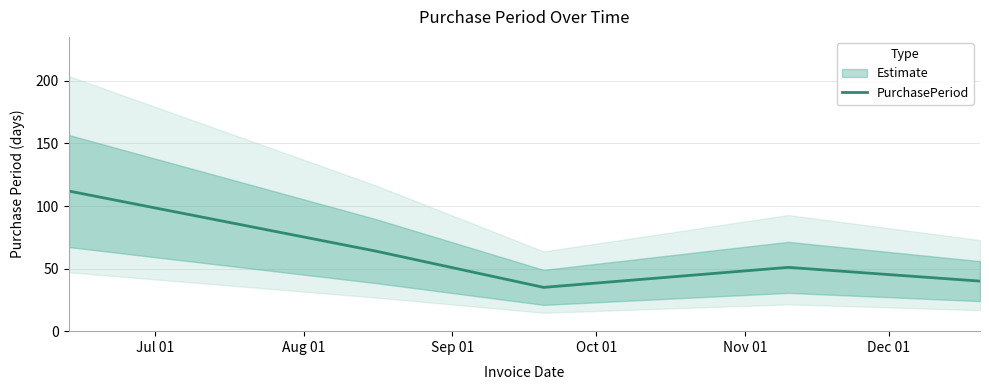

Reading left to right, transcribe all the data shown in this chart.

112	64	35	51	40